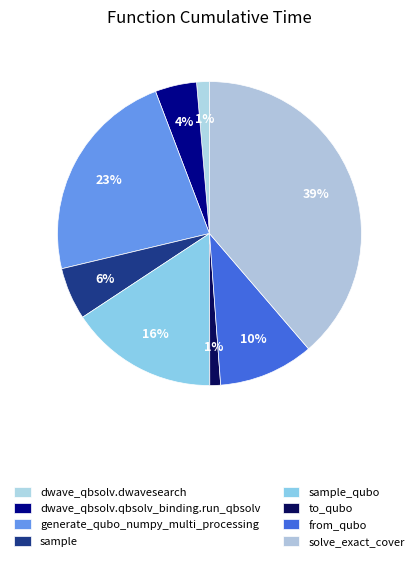

Is it true that generate_qubo_numpy_multi_processing is 23% of the pie?

True